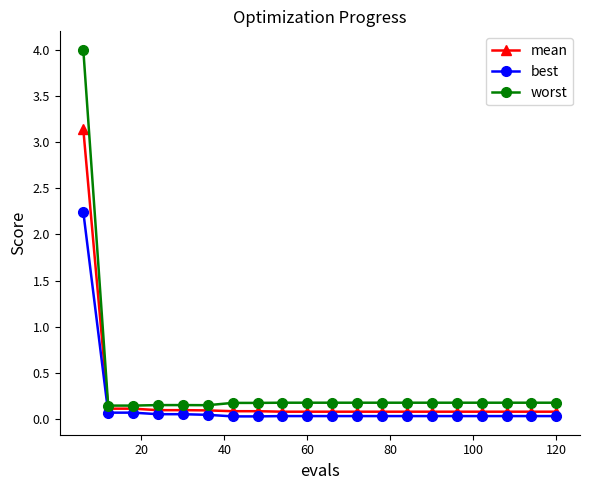

True or false: best and mean intersect in this chart.

False